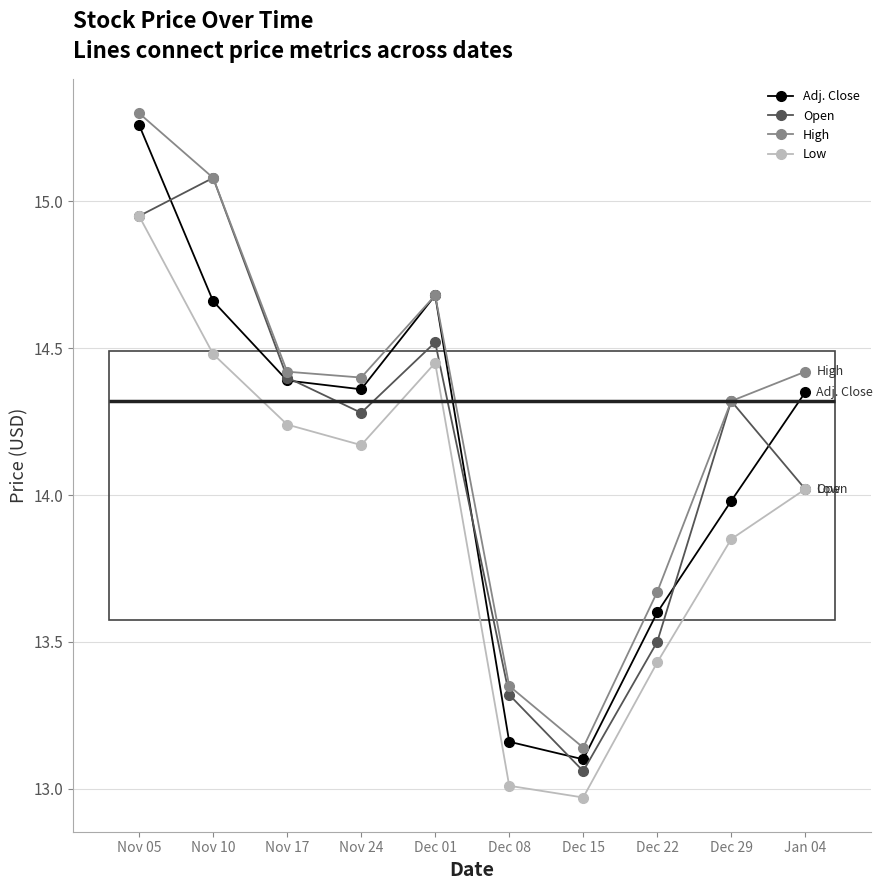

Is it true that High equals 8.7 at Dec 08?

False